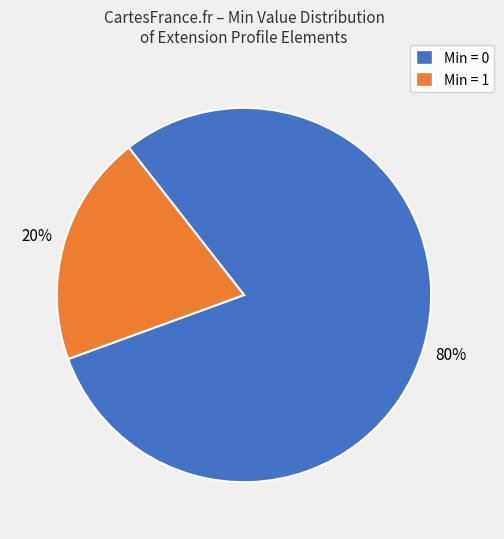

Is it true that Min = 1 is 33% of the pie?

False